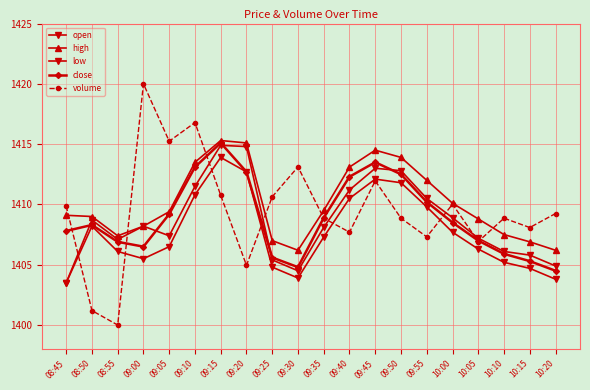

Reading right to left, what are all the values shown in this chart?

open: 1404.9	1405.8	1406.1	1407.2	1408.9	1410.5	1412.8	1413.0	1411.2	1408.1	1404.5	1405.4	1414.8	1414.9	1411.5	1407.4	1408.2	1407.1	1408.7	1403.5
high: 1406.2	1406.9	1407.5	1408.8	1410.1	1412.0	1413.9	1414.5	1413.1	1409.5	1406.2	1407.0	1415.1	1415.3	1413.5	1409.4	1408.2	1407.4	1409.0	1409.1
low: 1403.8	1404.7	1405.2	1406.3	1407.7	1409.8	1411.8	1412.1	1410.5	1407.3	1403.9	1404.8	1412.7	1413.9	1410.8	1406.5	1405.5	1406.1	1408.2	1403.5
close: 1404.5	1405.3	1405.9	1407.0	1408.5	1410.2	1412.5	1413.5	1412.3	1408.9	1404.8	1405.6	1412.7	1415.1	1413.1	1409.2	1406.5	1406.9	1408.3	1407.8
volume: 1409.2	1408.1	1408.9	1406.9	1410.0	1407.3	1408.9	1412.0	1407.7	1408.9	1413.1	1410.6	1405.0	1410.8	1416.8	1415.2	1420.0	1400.0	1401.2	1409.9